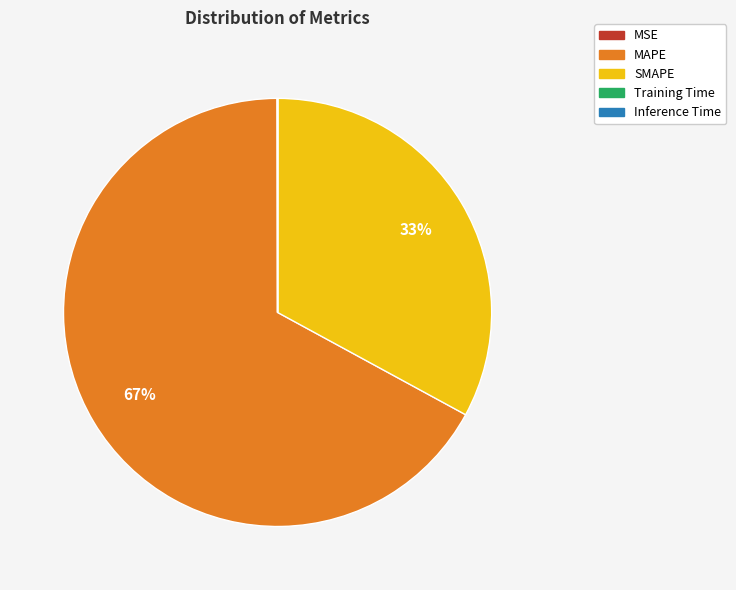

What percentage is the MAPE slice, to the nearest percent?

67%